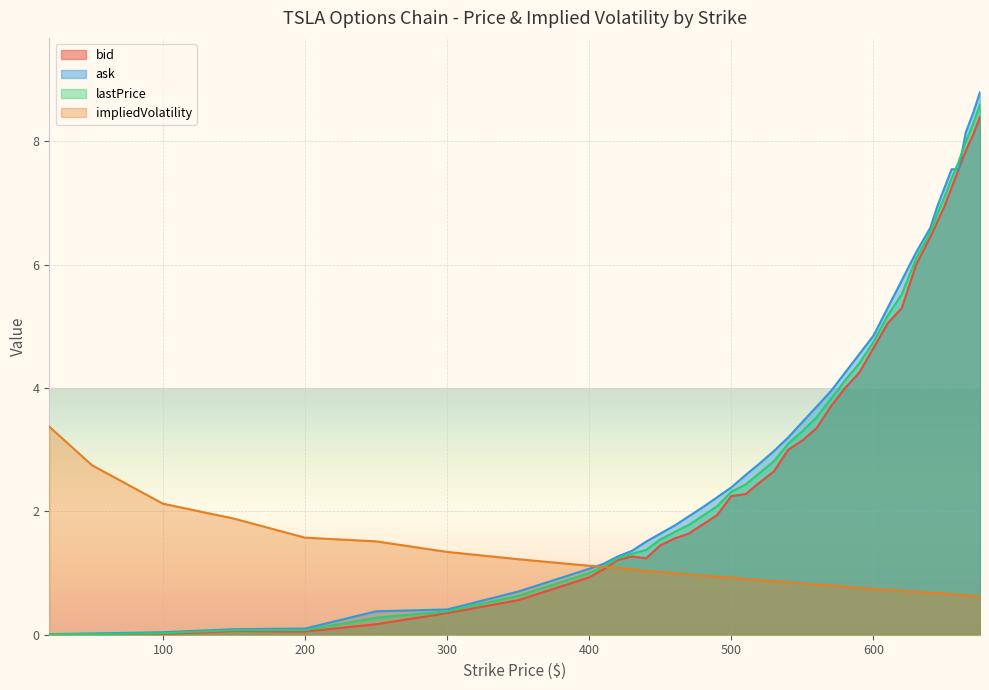

At which category is the sum across all series the highest?

675